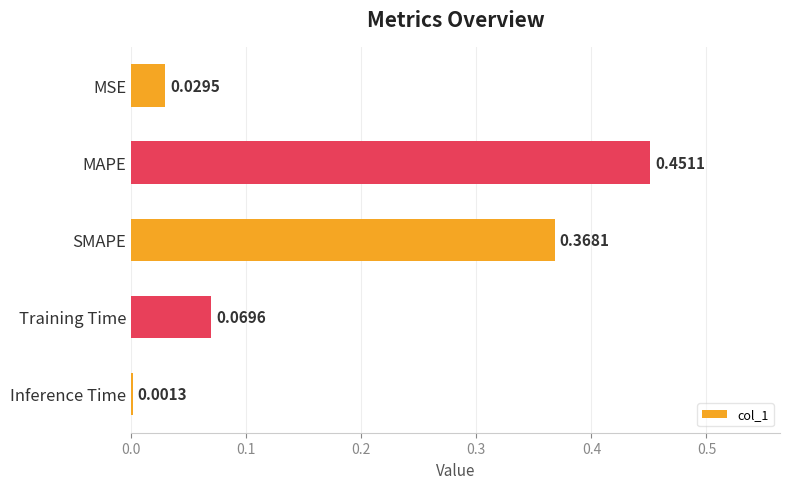

Where is the data nearest to the value 0?

Inference Time